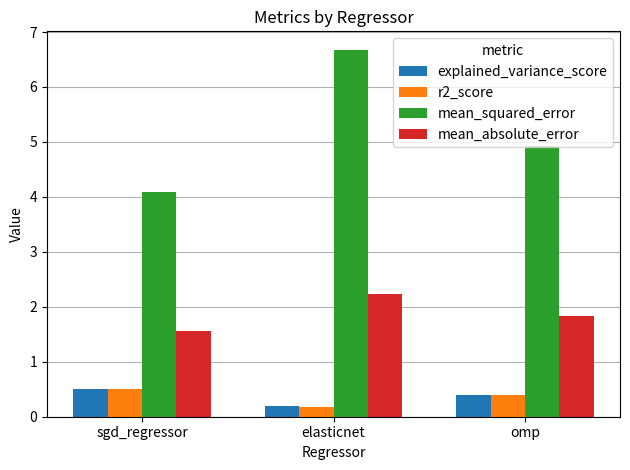

Reading left to right, transcribe all the data shown in this chart.

explained_variance_score: sgd_regressor=0.5	elasticnet=0.2	omp=0.4
r2_score: sgd_regressor=0.5	elasticnet=0.2	omp=0.4
mean_squared_error: sgd_regressor=4.1	elasticnet=6.7	omp=4.9
mean_absolute_error: sgd_regressor=1.6	elasticnet=2.2	omp=1.8